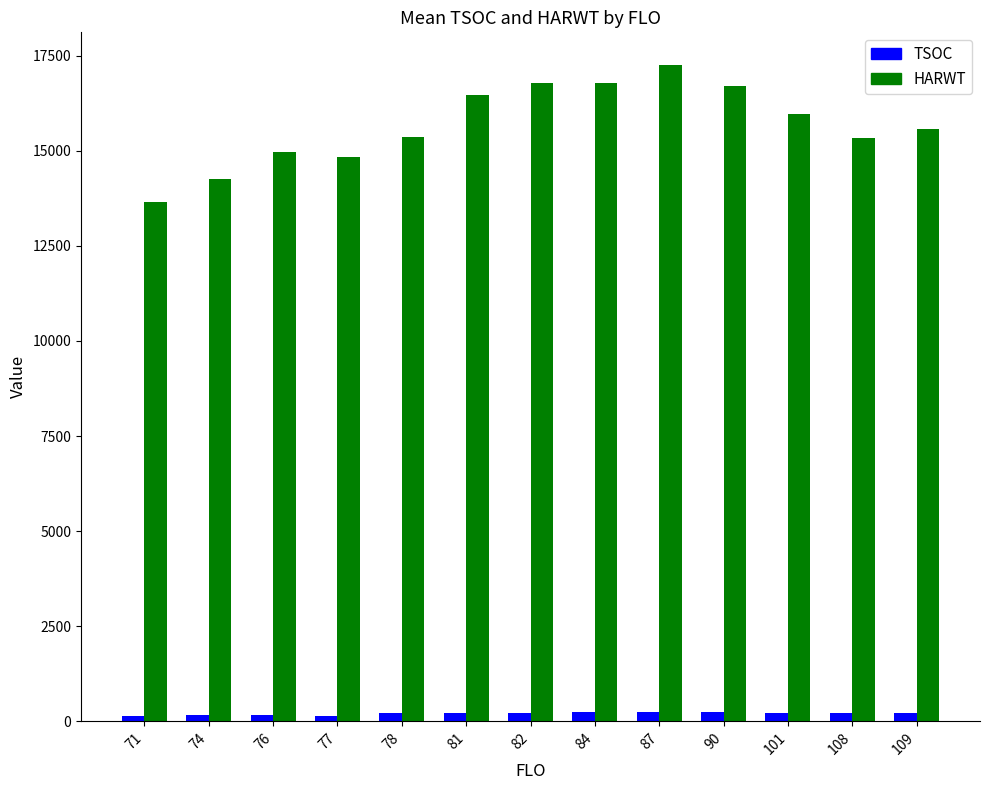

How many distinct data groups are displayed?

2